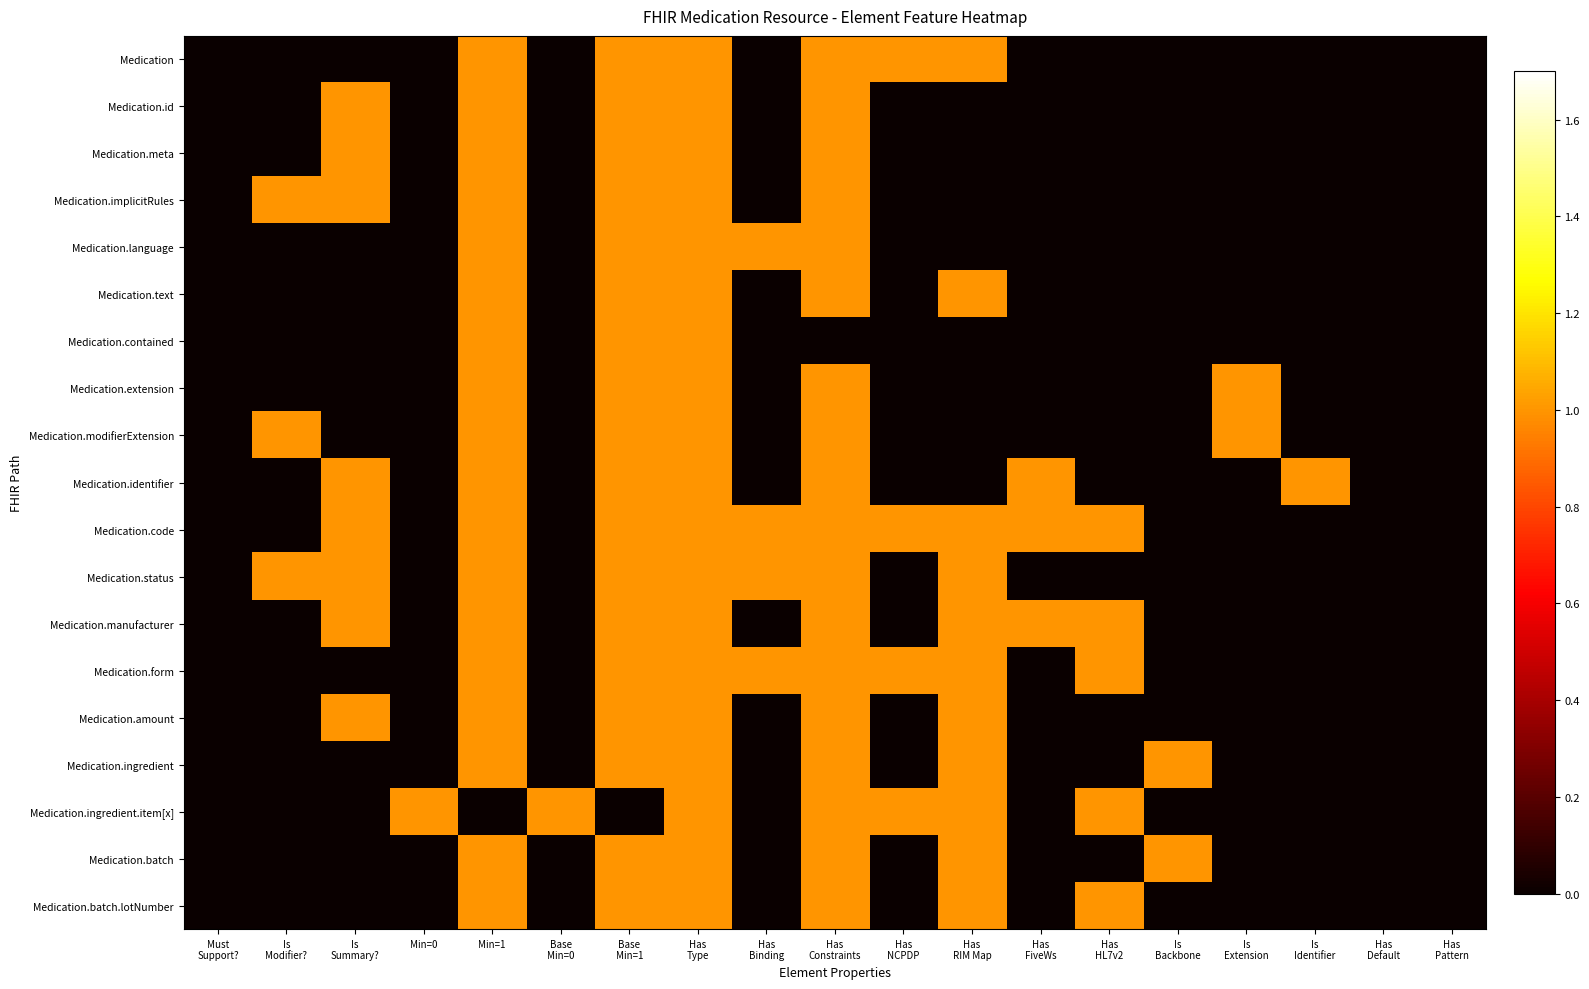

Which series has the largest total across all categories?

Medication.code